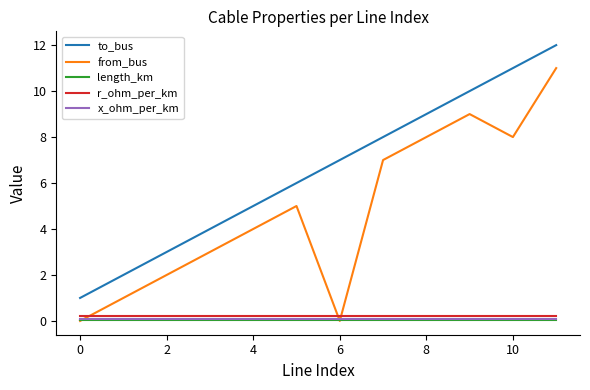

Is this an area chart (filled region under the line)?

No